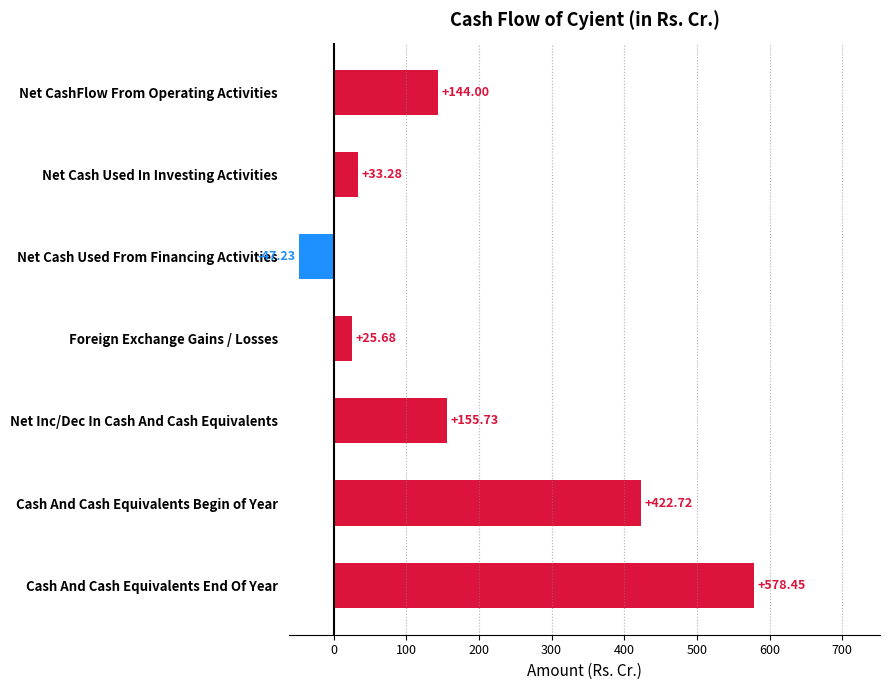

How many bars are there in total?

7